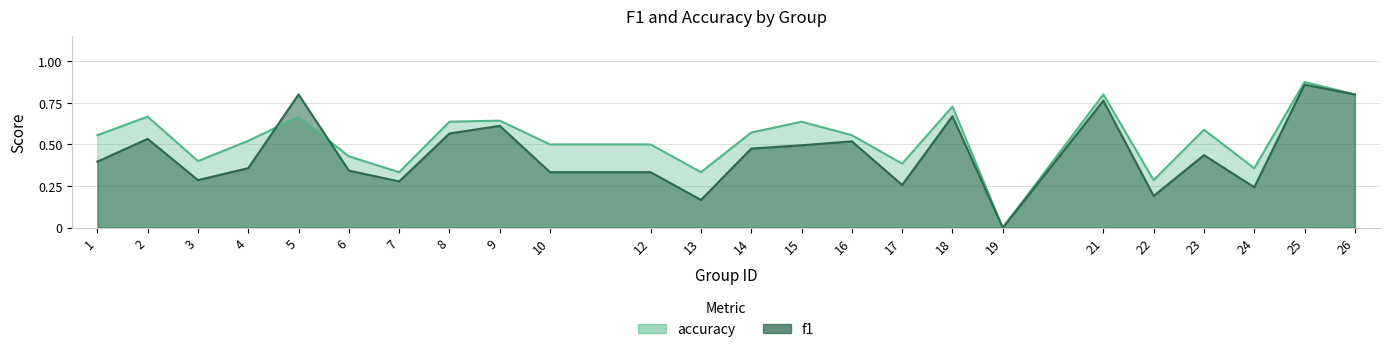

Is it true that f1 equals 0.9 at 18?

False